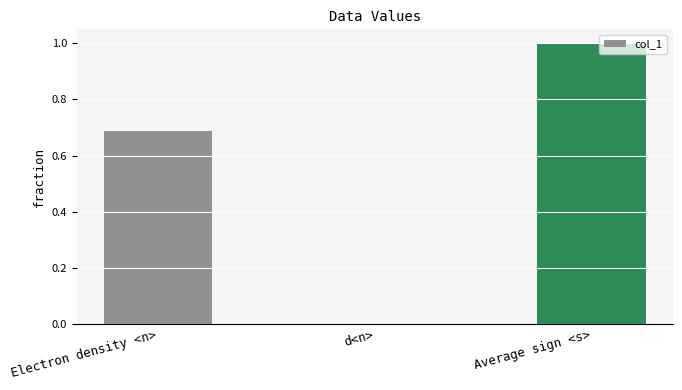

Which label corresponds to the largest value in the chart?

Average sign <s>